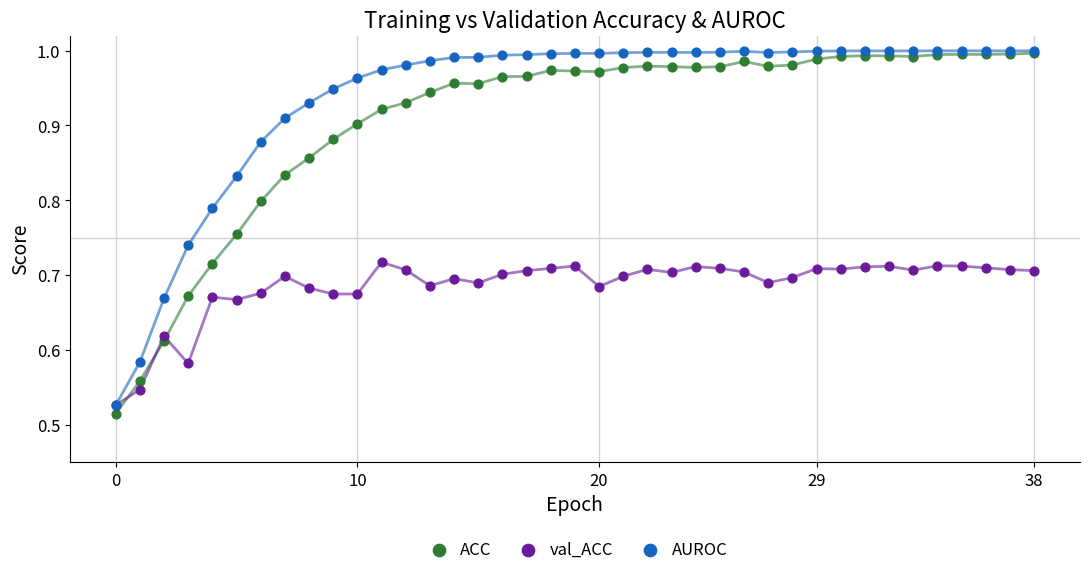

Which series contains the lowest Y value?

ACC